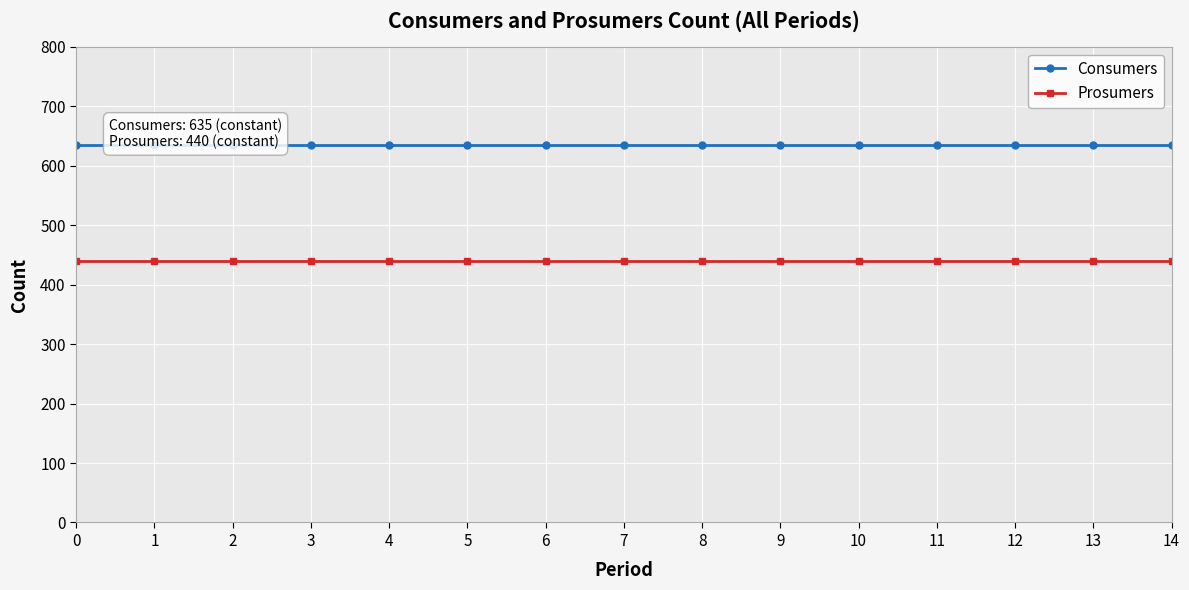

What is the greatest value displayed?

635